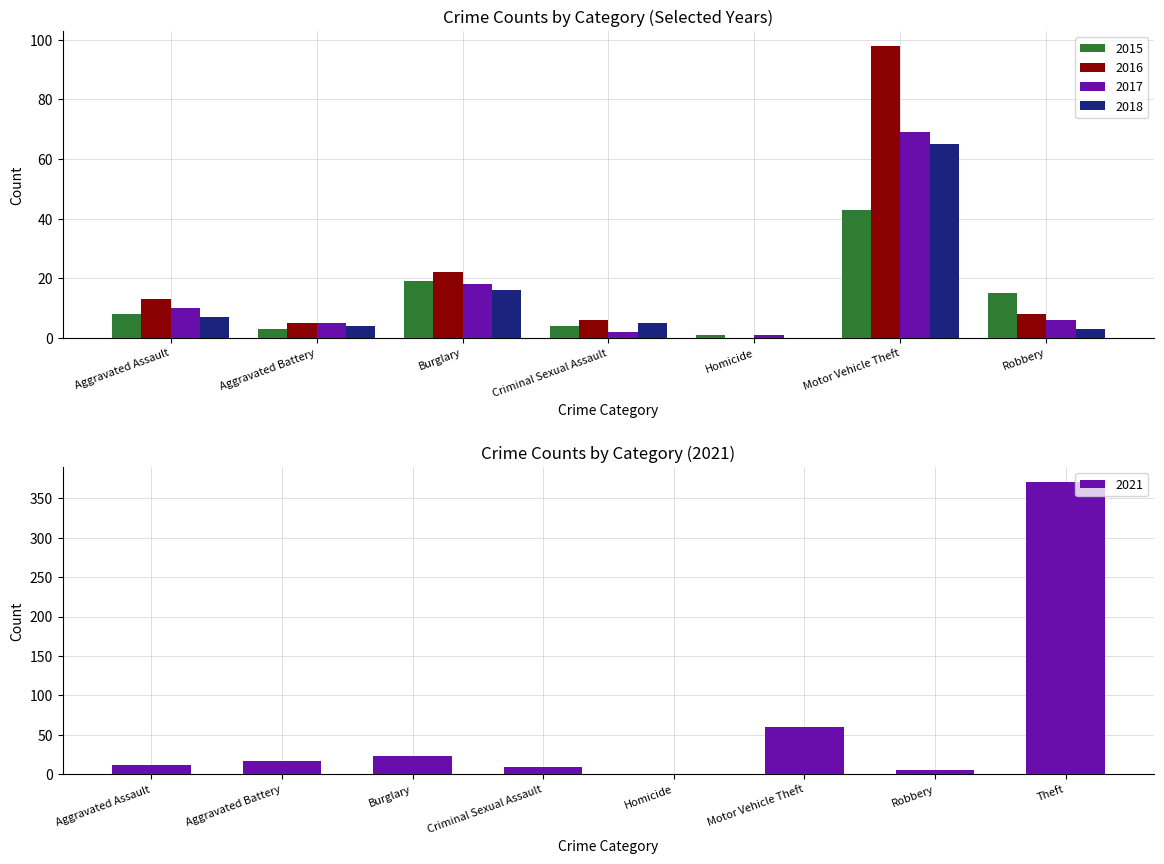

What position from the right is Robbery?

2